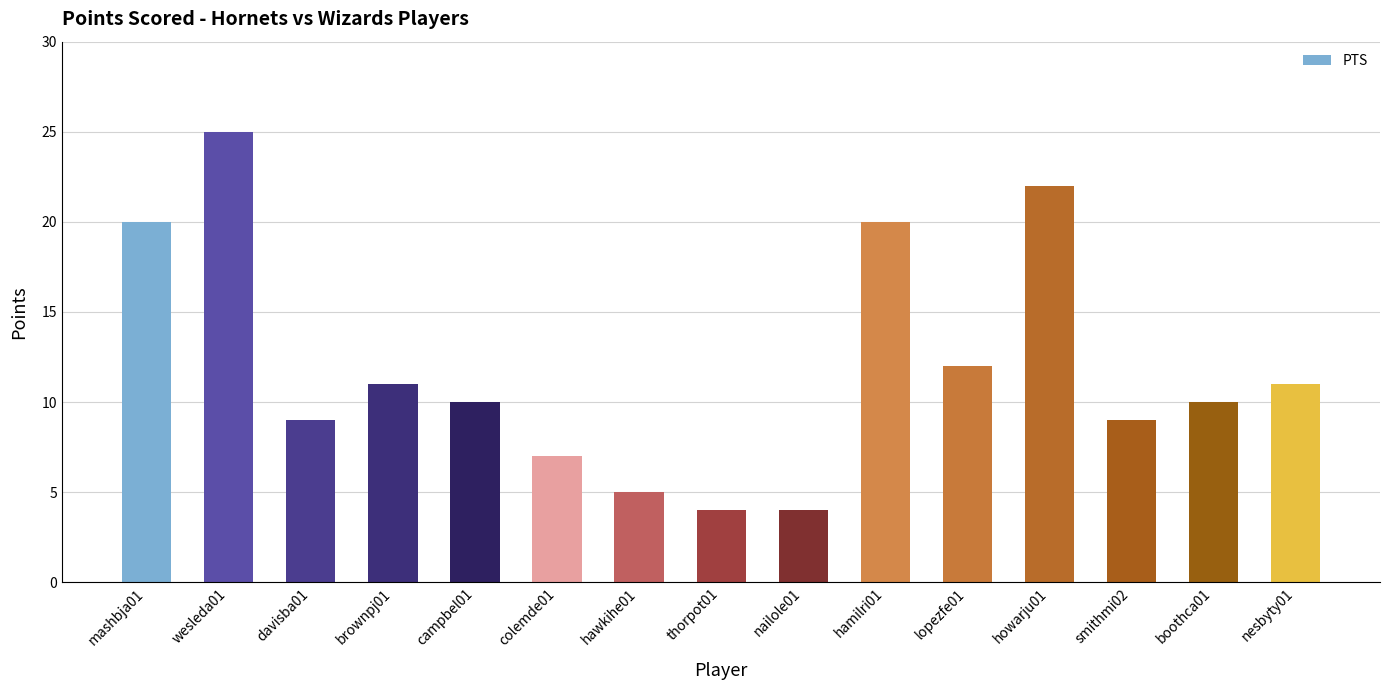

True or false: the data shows 4 at nailole01.

True